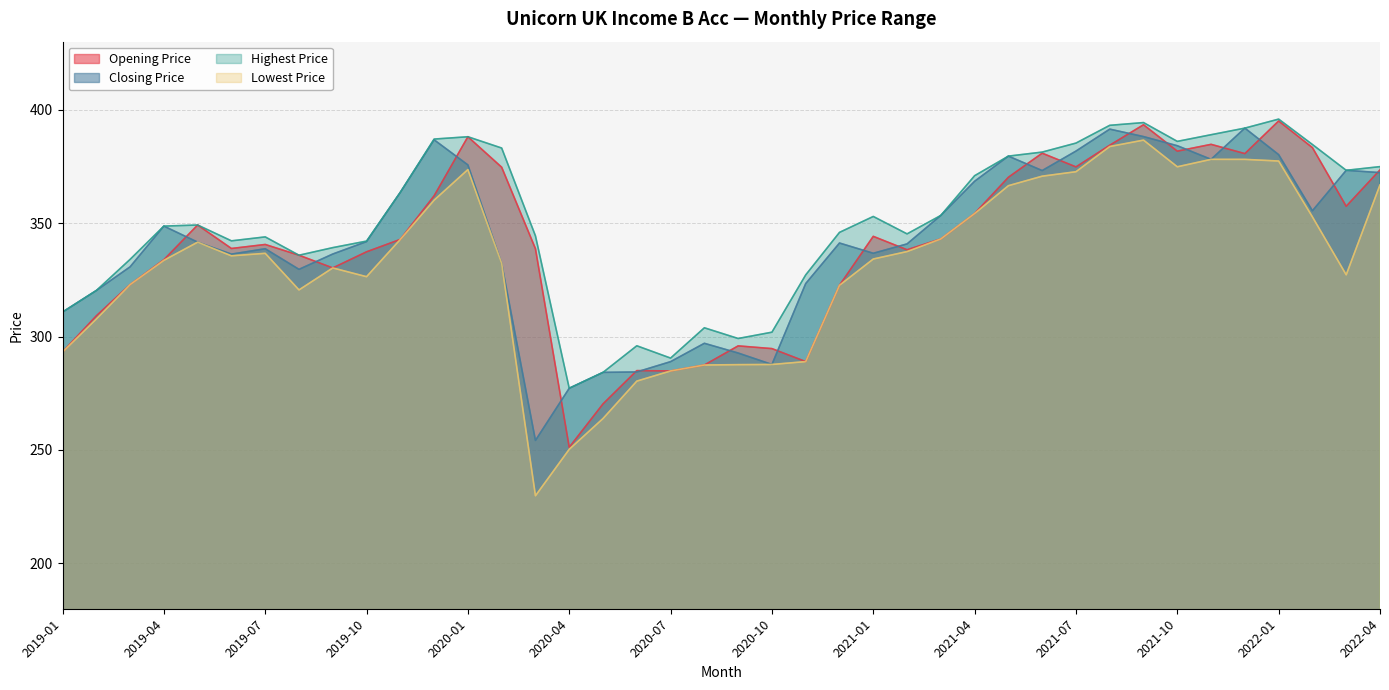

What is the difference between the maximum and minimum values in the Opening Price series?

143.8